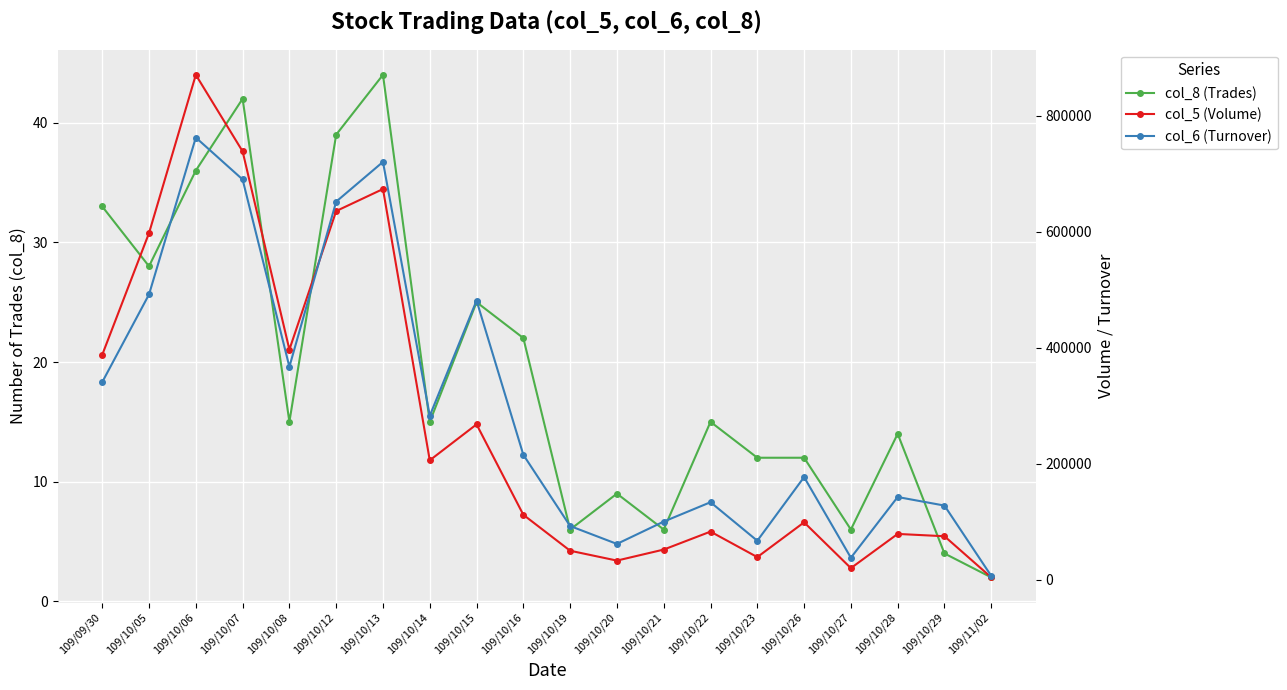

What position from the right is 109/09/30?

20